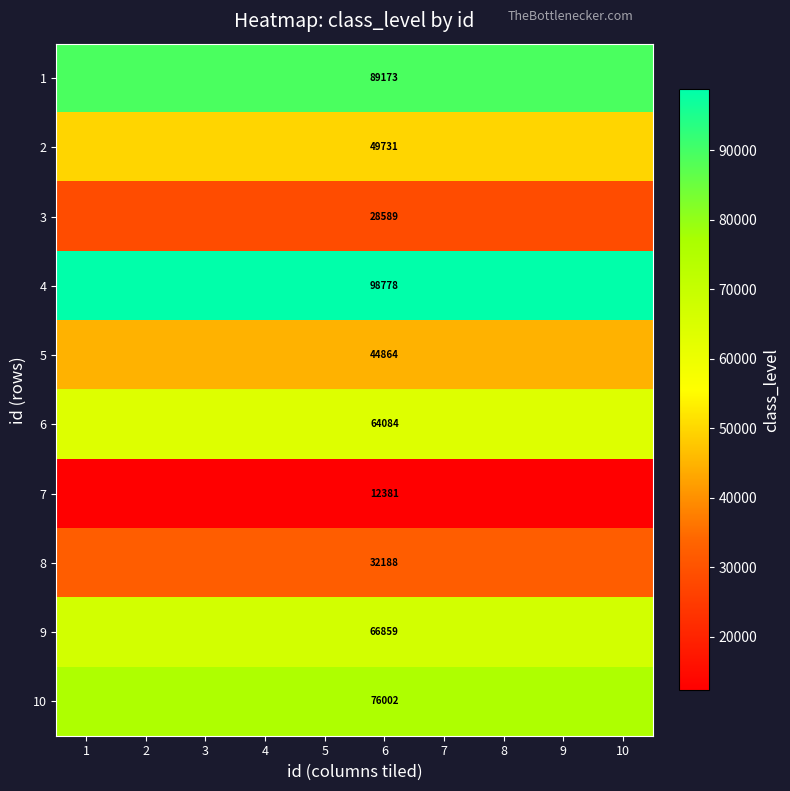

Rank the series at 6 from lowest to highest value.

7, 3, 8, 5, 2, 6, 9, 10, 1, 4